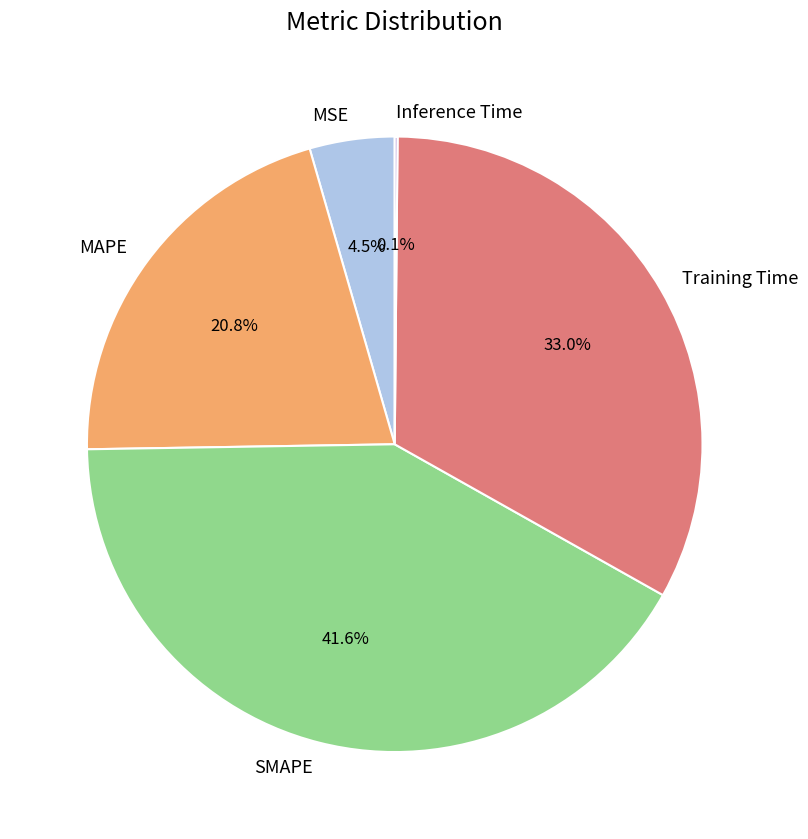

To the nearest percent, what is the average slice percentage?

20%